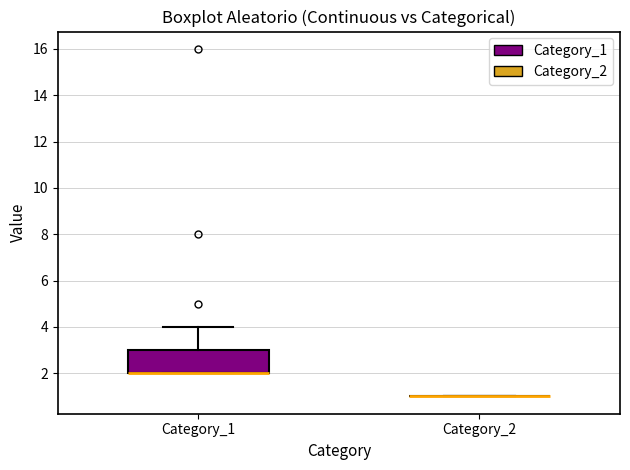

Reading left to right, transcribe this box plot: for each box, give where its median line is, the range the box spans, and where its two whiskers end, as read against the y-axis. The values are not printed on the chart, so give them approximately, as read against the axis.

Category_1: median 2 (drawn on the box's lower edge), box 2 to 3, whiskers 2 to 4
Category_2: box collapsed to a line at 1, whiskers 1 to 1